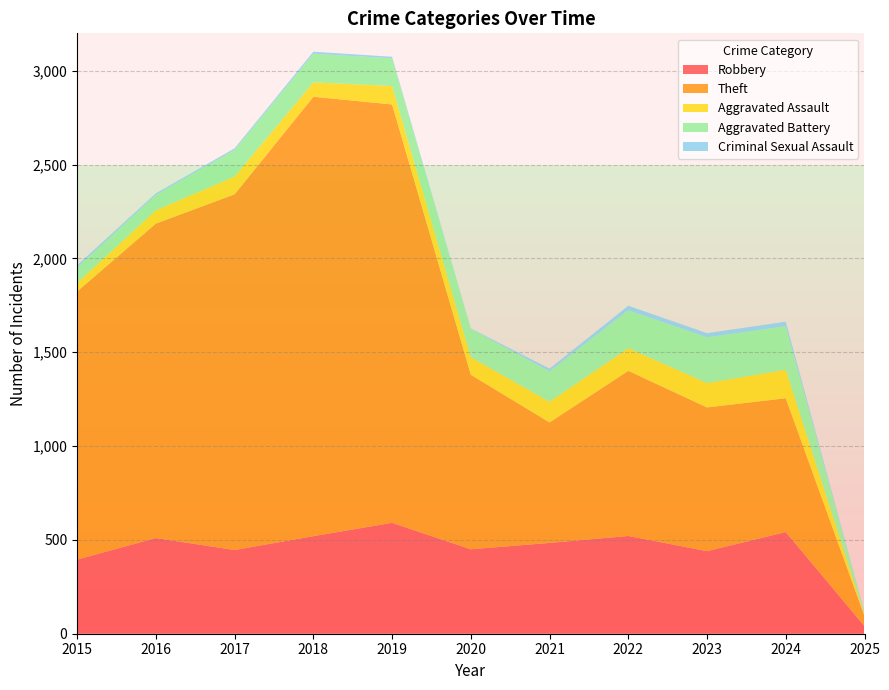

Reading left to right, extract all data points from this chart.

Robbery: 395	510	446	520	591	450	484	521	440	542	40
Theft: 1429	1676	1896	2342	2230	930	642	880	766	713	53
Aggravated Assault: 46	71	95	77	98	94	110	121	130	152	8
Aggravated Battery: 82	82	142	152	148	150	163	202	244	232	14
Criminal Sexual Assault: 12	8	8	11	8	3	14	24	22	24	1